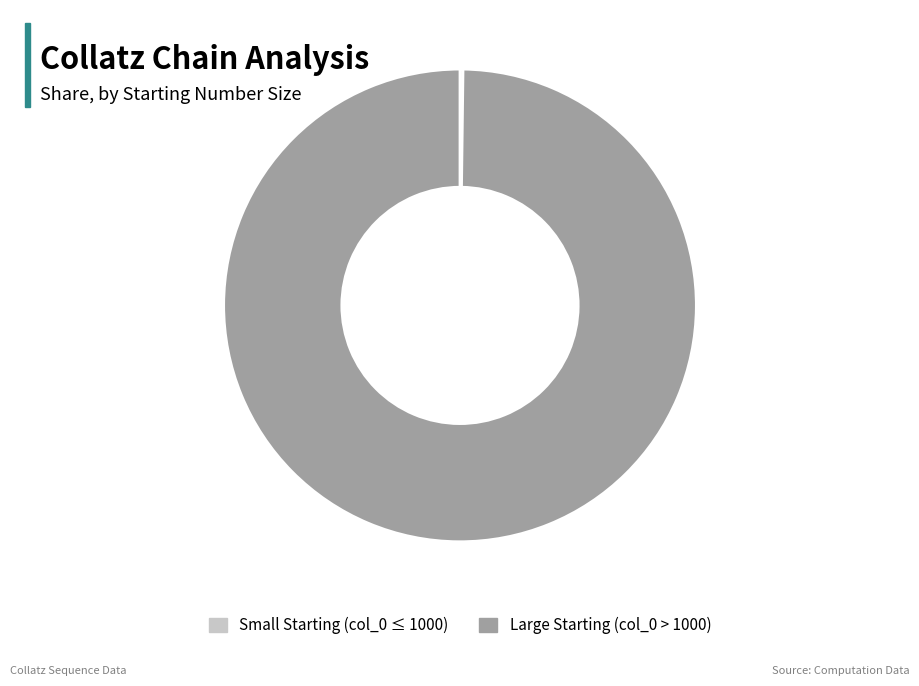

Is there a majority slice in this chart?

Yes